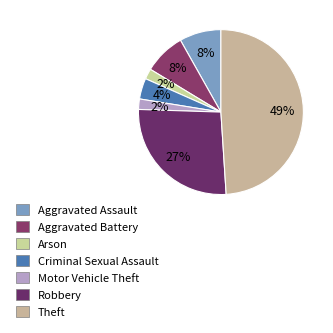

Count the number of slices in the pie.

7